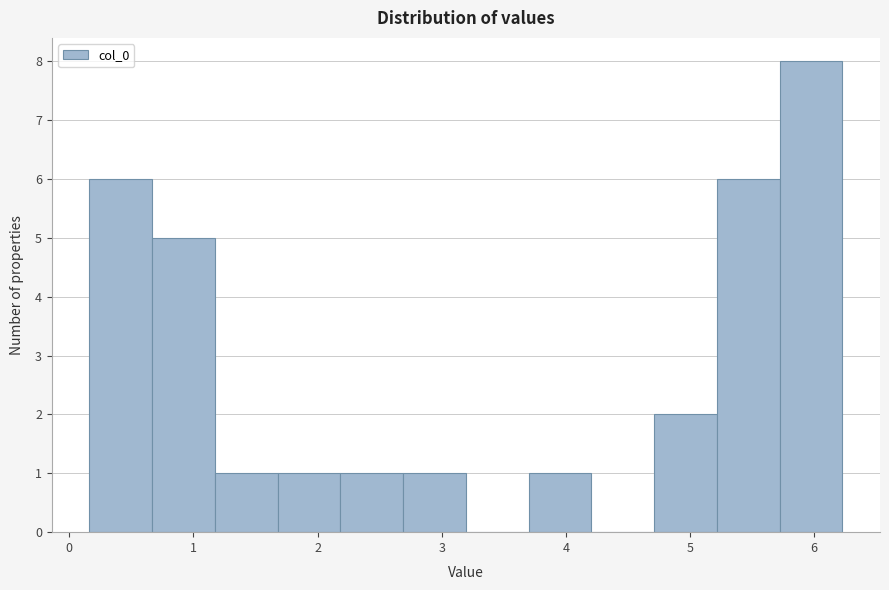

Which range on the x-axis has the tallest bar?

5.7 to 6.2